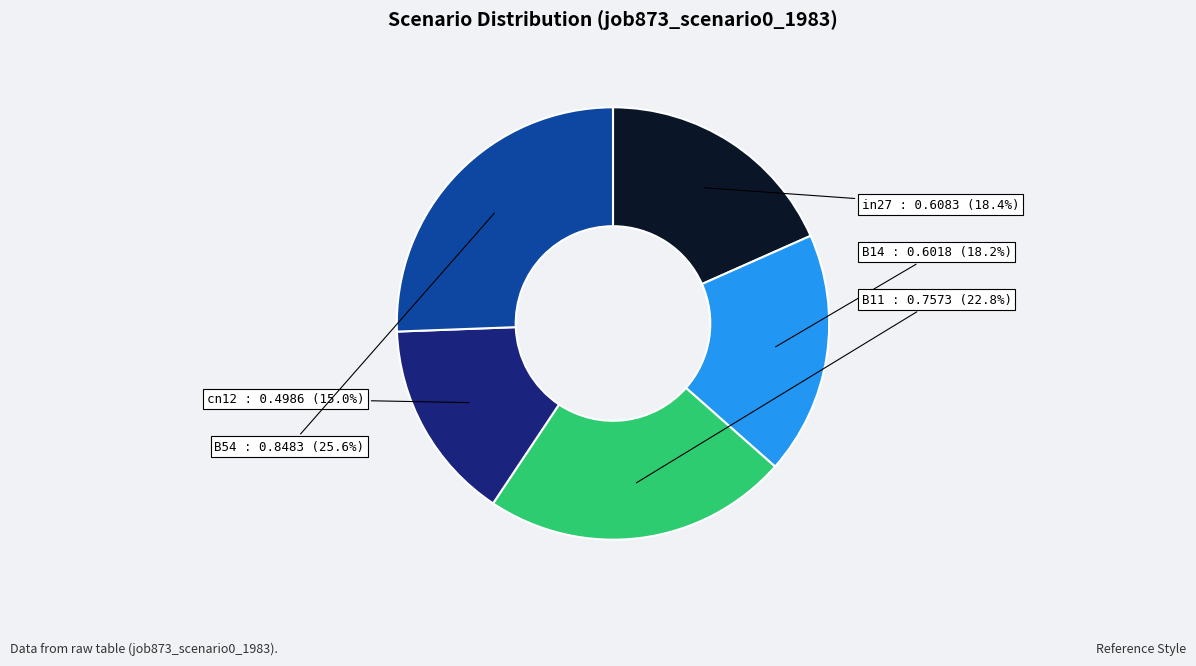

Which category has the smallest portion of the pie?

cn12